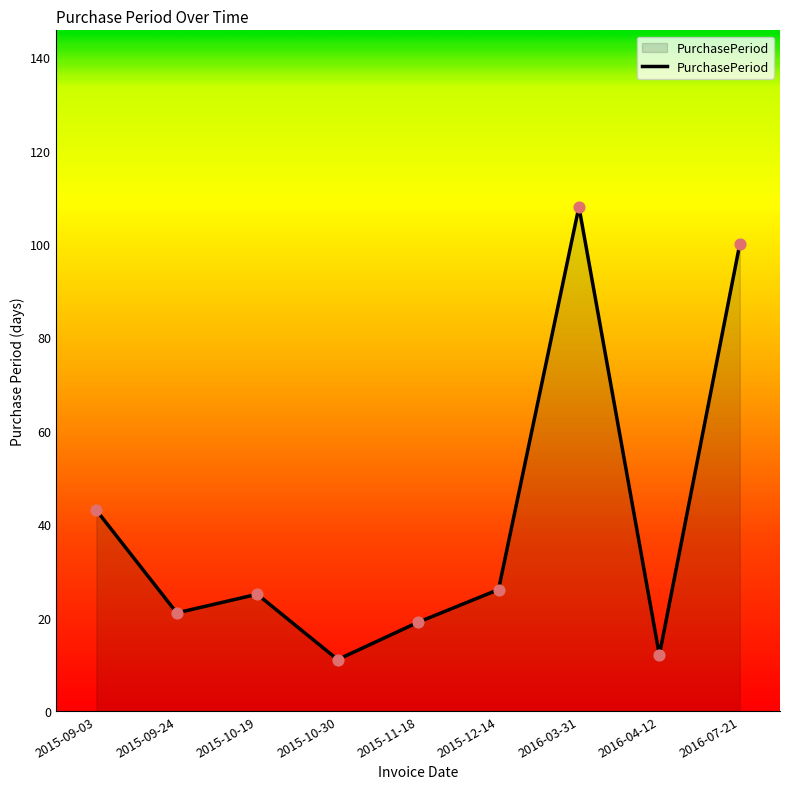

What is the change in value from 2015-10-19 to 2015-10-30?

-14